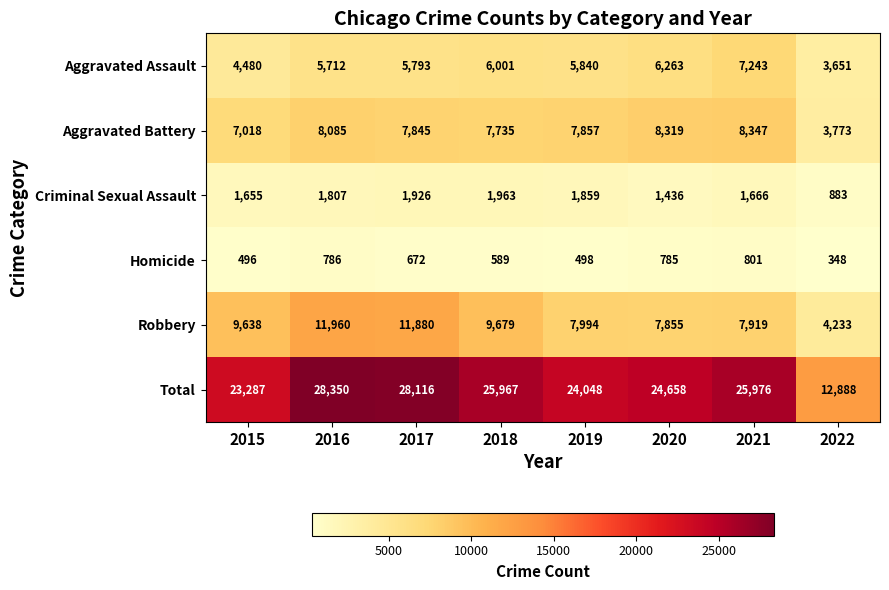

What is the sum of all Criminal Sexual Assault values?

13195